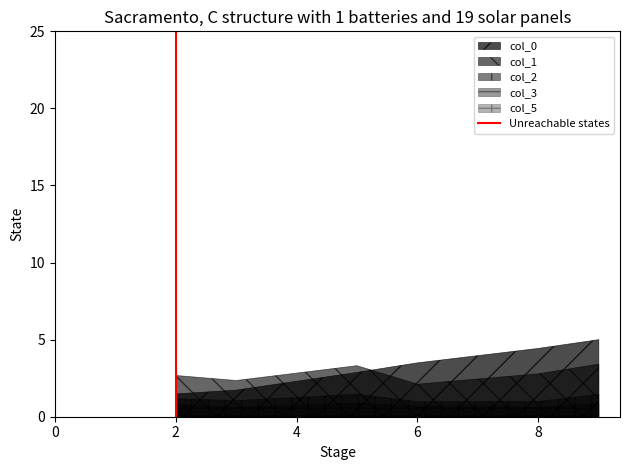

How many lines are shown in the chart?

5